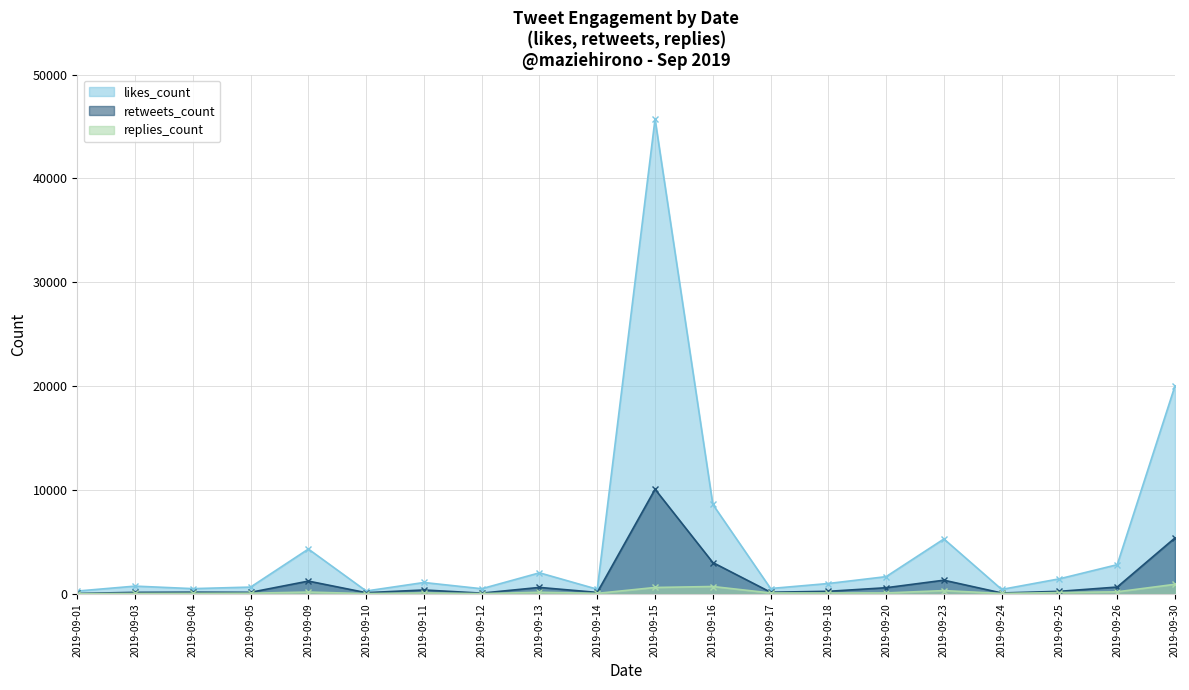

The value of likes_count at 2019-09-04 is 502. True or false?

True